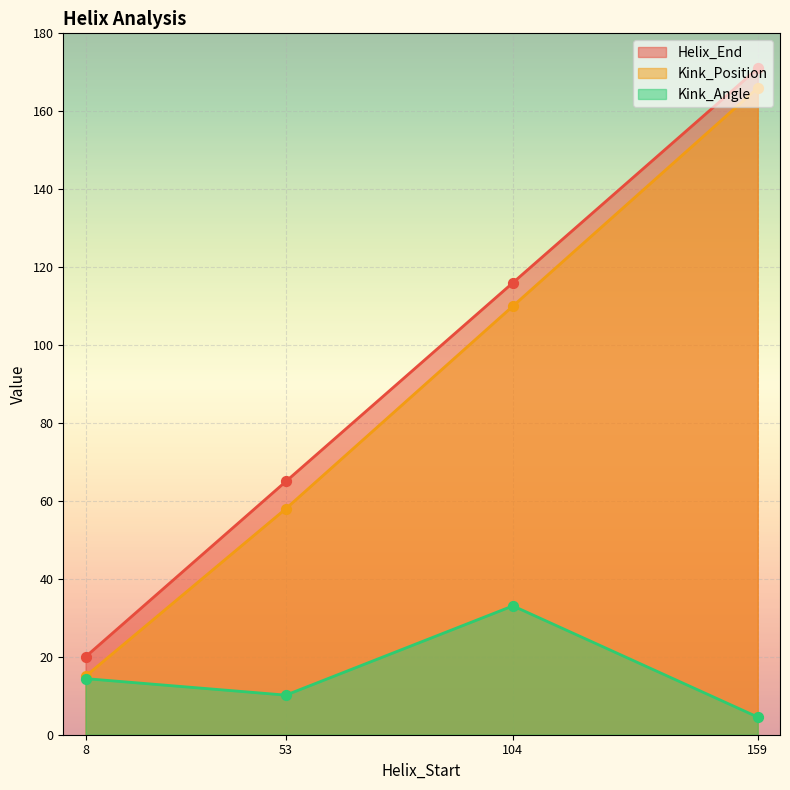

At which category is the sum across all series the highest?

159